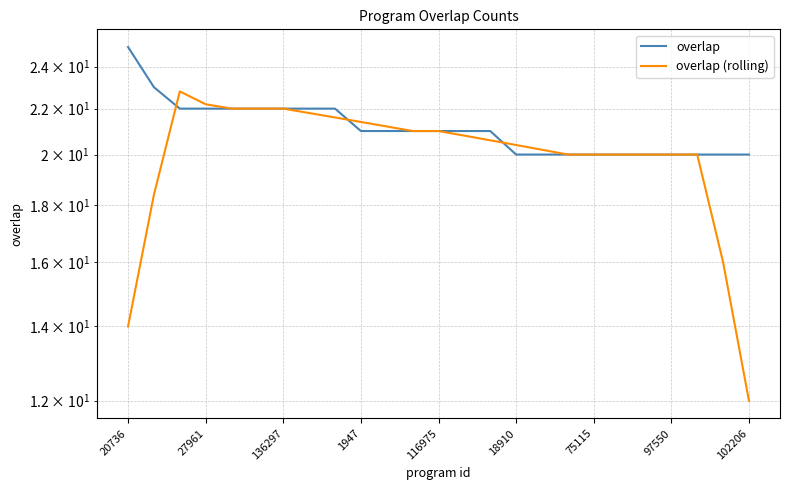

What is the value of the overlap point at the 18th from the left?

20.0